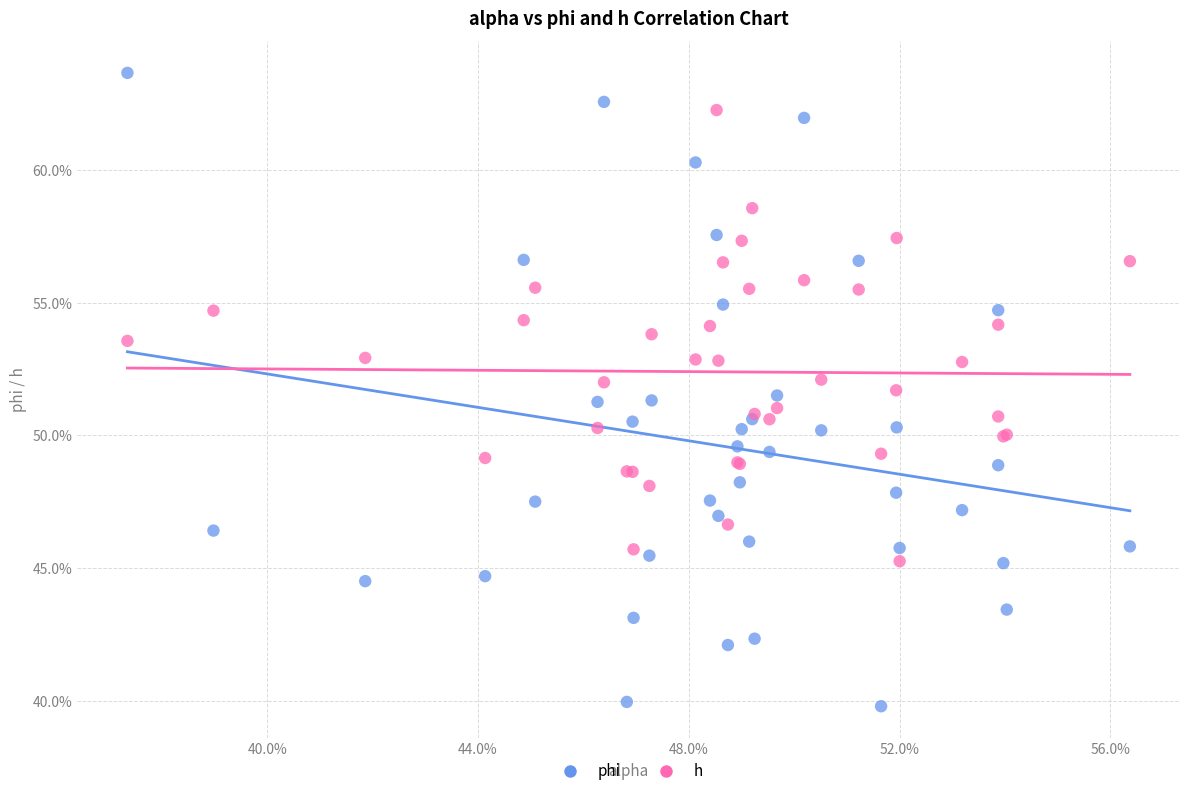

Which series has the largest Y range (max minus min)?

phi